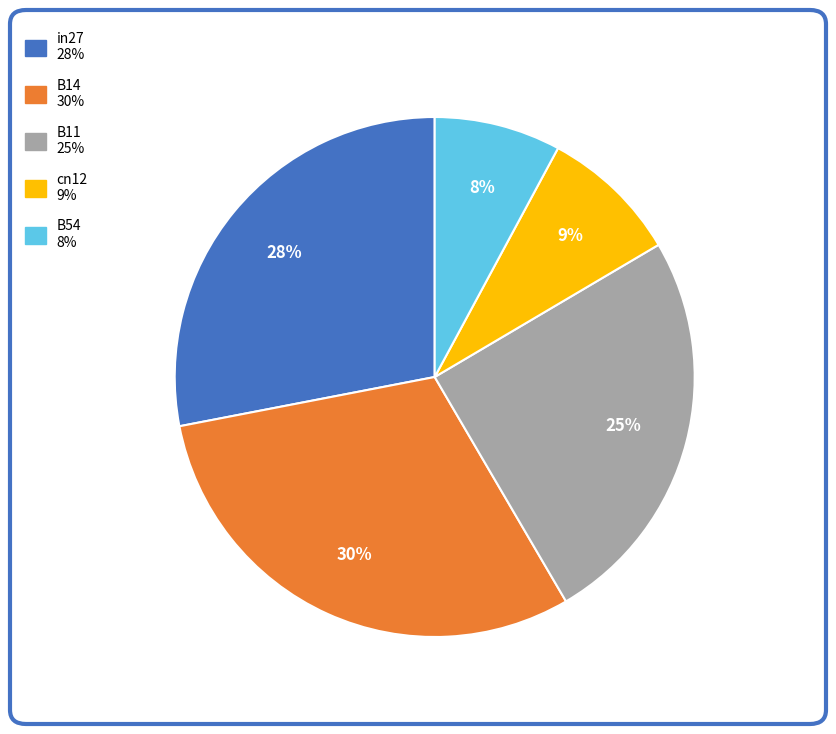

Combined, do B11 and B14 account for over 50%?

Yes